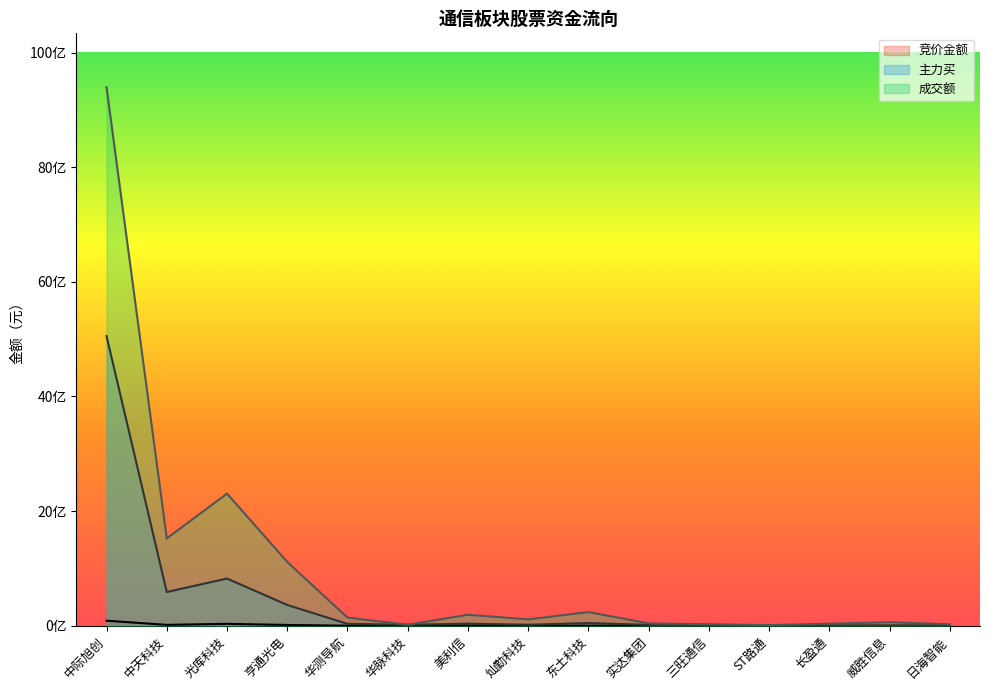

What is the label of the 15th point from the left?

日海智能